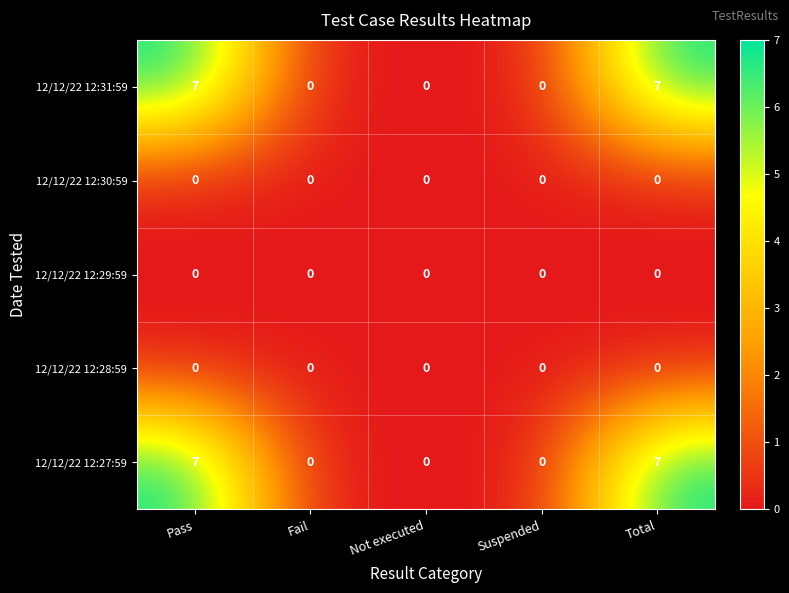

Reading left to right, extract all data points from this chart.

12/12/22 12:31:59: 7	0	0	0	7
12/12/22 12:30:59: 0	0	0	0	0
12/12/22 12:29:59: 0	0	0	0	0
12/12/22 12:28:59: 0	0	0	0	0
12/12/22 12:27:59: 7	0	0	0	7